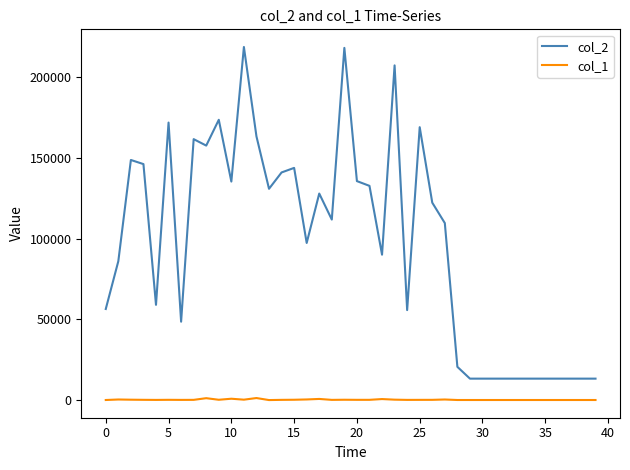

How many lines are shown in the chart?

2